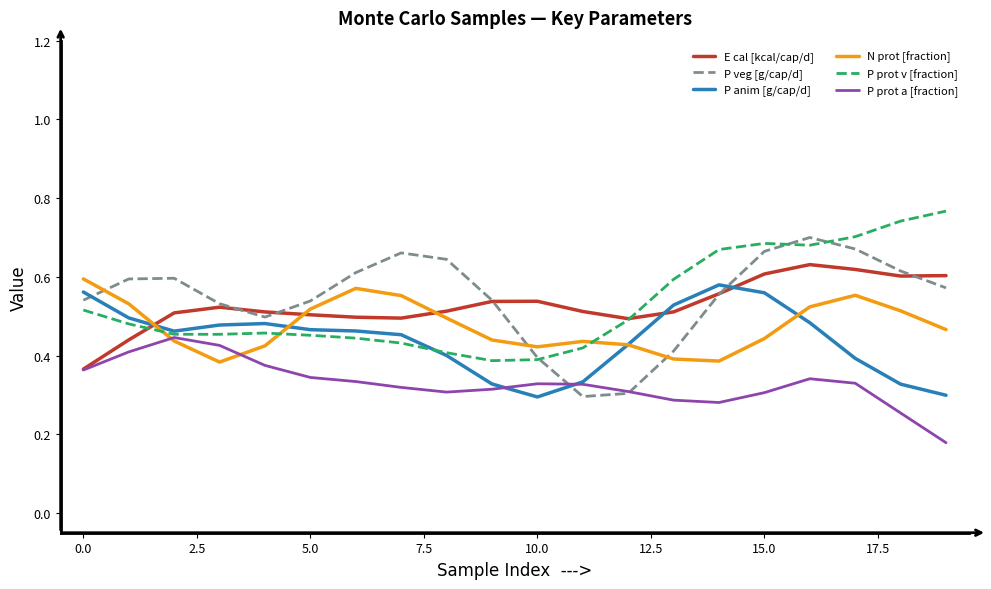

Which series ends up on top after the final intersection of P prot a [fraction] and N prot [fraction]?

N prot [fraction]